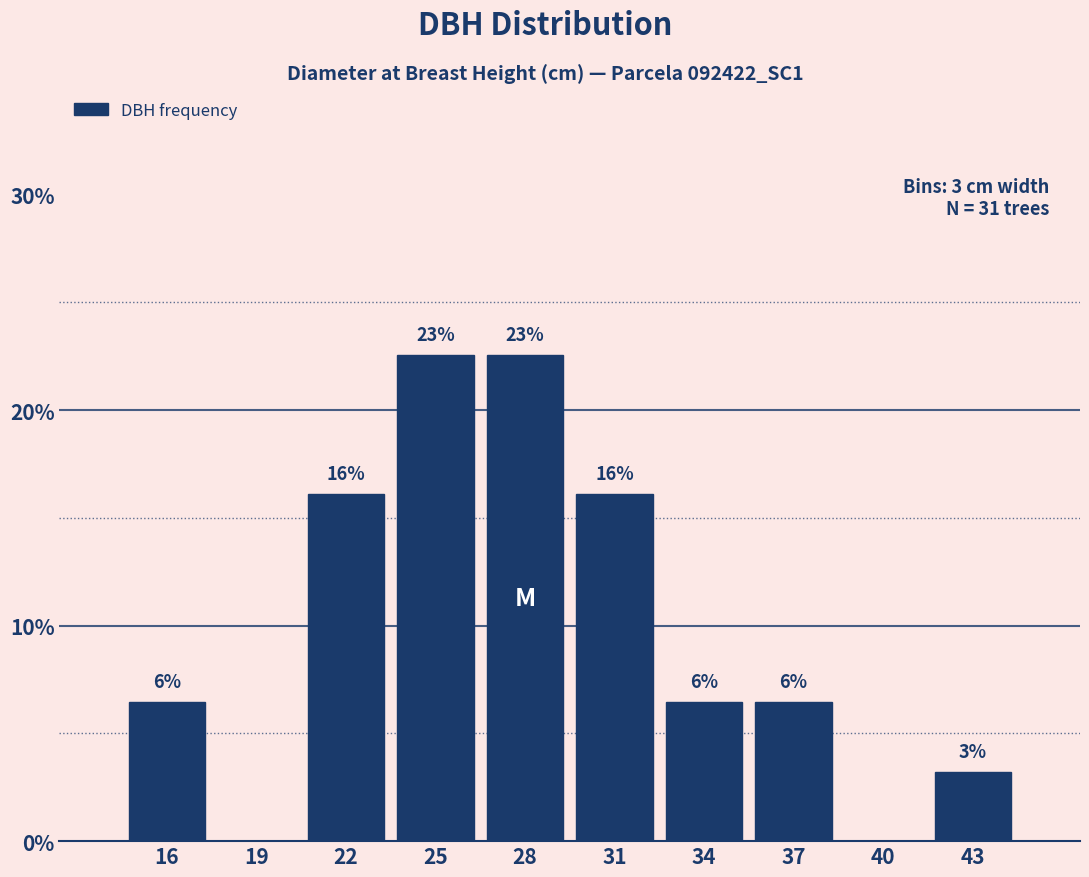

Are the bars horizontal?

No